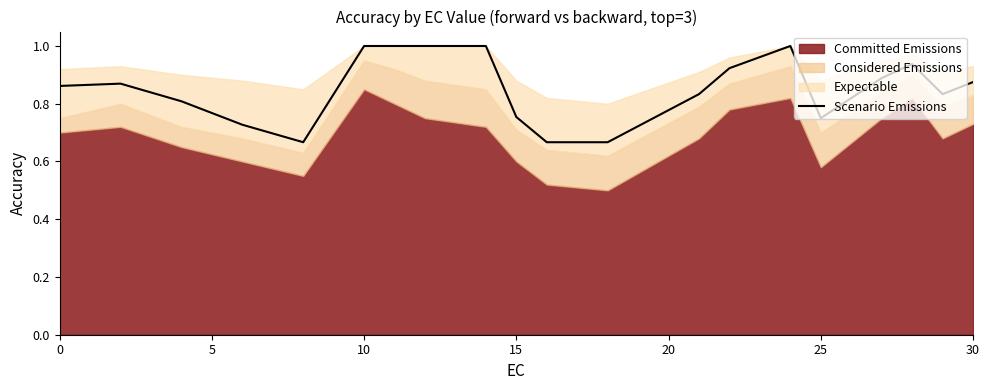

What is the difference between the maximum and minimum values?

0.3